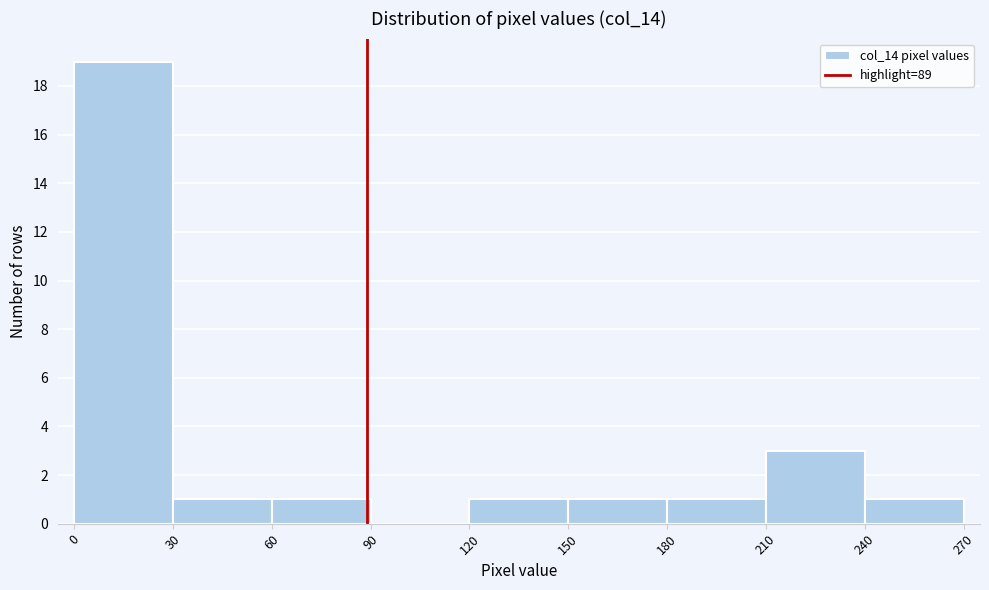

Reading left to right, transcribe this chart: for each bar, give the range it covers on the x-axis and its height. The values are not printed on the chart, so give them approximately, as read against the axis.

0 to 30: 19
30 to 60: 1
60 to 90: 1
90 to 120: 0
120 to 150: 1
150 to 180: 1
180 to 210: 1
210 to 240: 3
240 to 270: 1